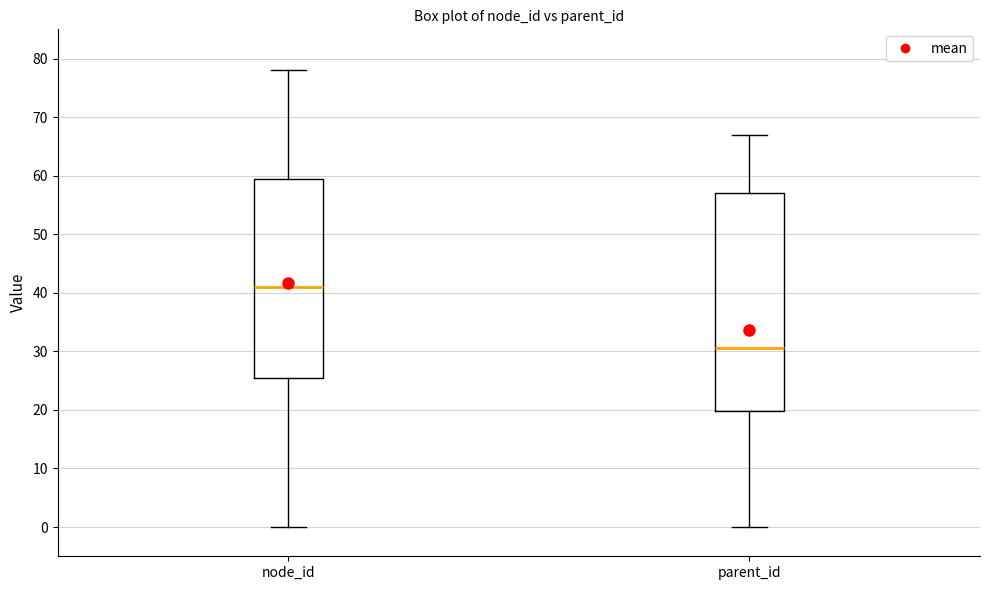

Reading left to right, transcribe this box plot: for each box, give where its median line is, the range the box spans, and where its two whiskers end, as read against the y-axis. The values are not printed on the chart, so give them approximately, as read against the axis.

node_id: median 41, box 26 to 60, whiskers 0 to 78
parent_id: median 31, box 20 to 57, whiskers 0 to 67